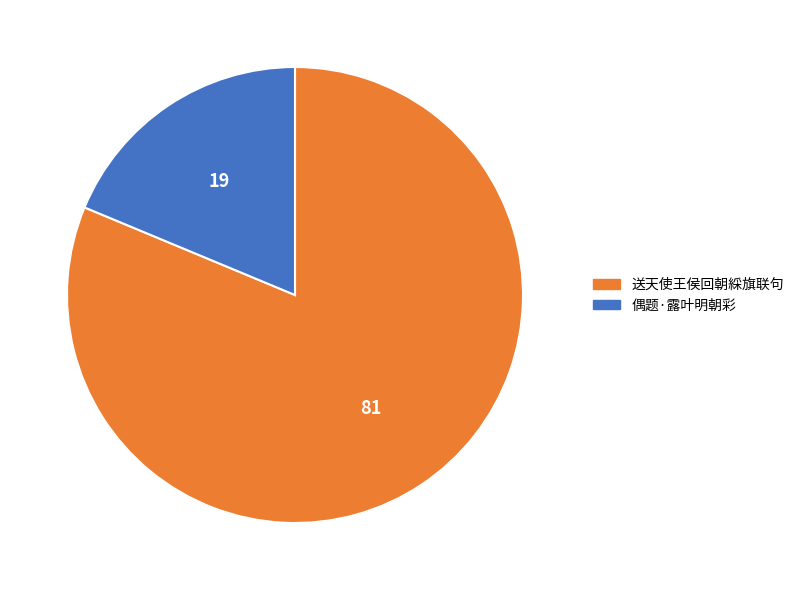

Do 偶题·露叶明朝彩 and 送天使王侯回朝綵旗联句 together represent more than half of the pie?

Yes